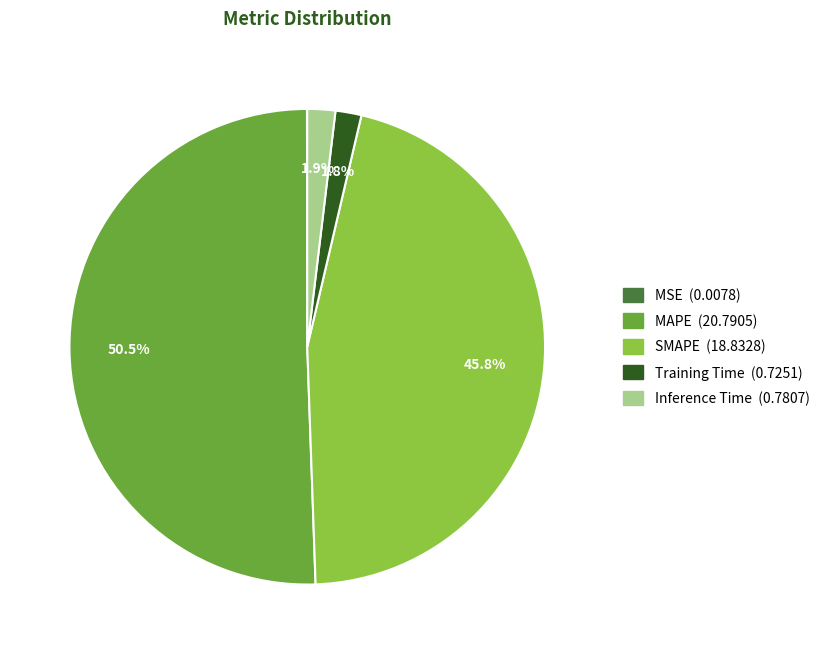

What percentage is the Inference Time slice, to the nearest percent?

2%